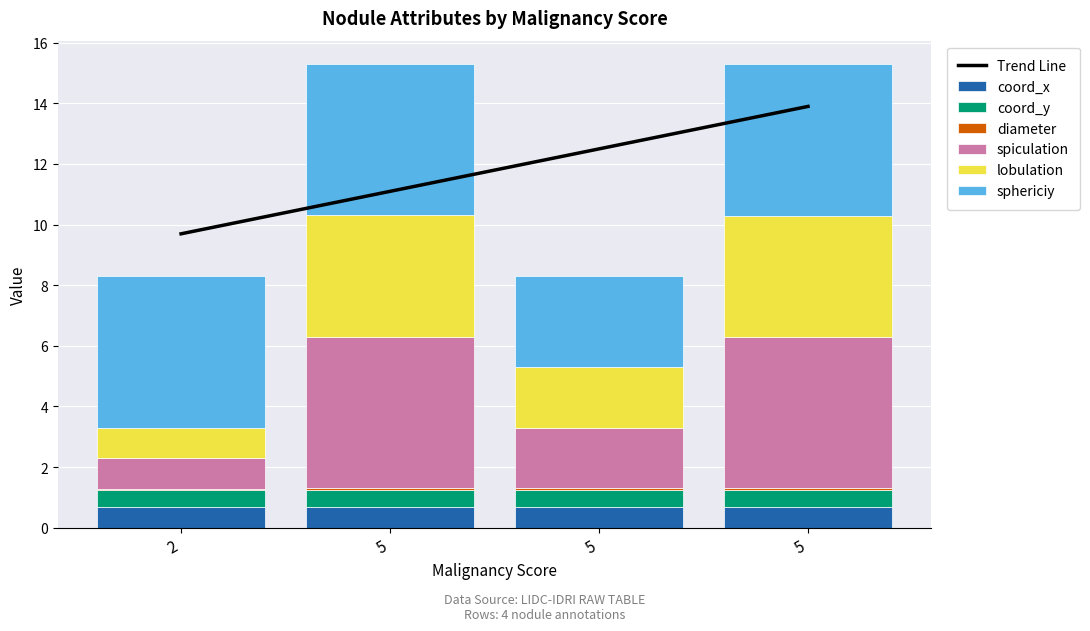

Which series changed the most between 2 and 5?

sphericiy